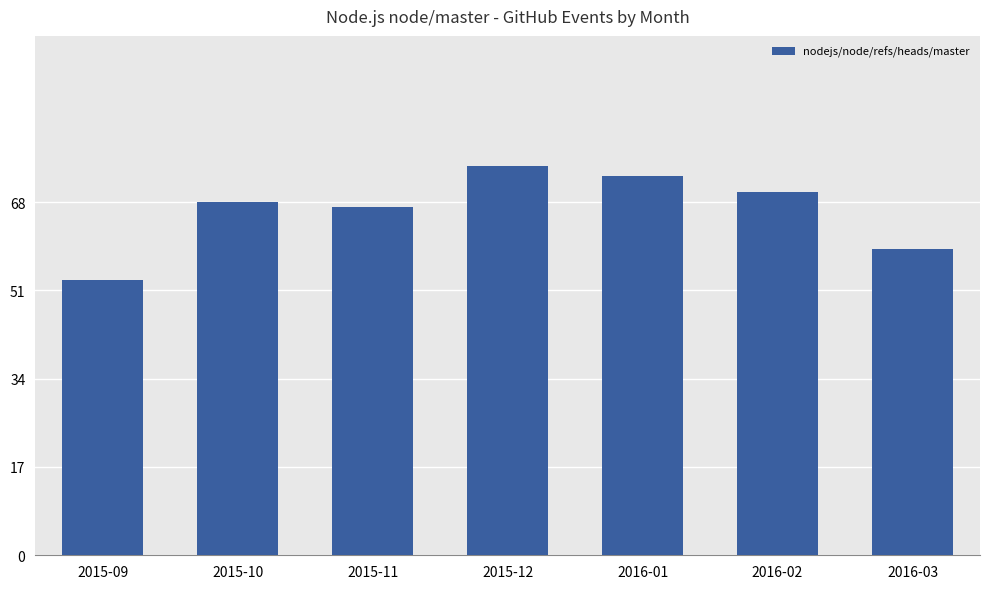

List the labels in order of value, smallest first.

2015-09, 2016-03, 2015-11, 2015-10, 2016-02, 2016-01, 2015-12